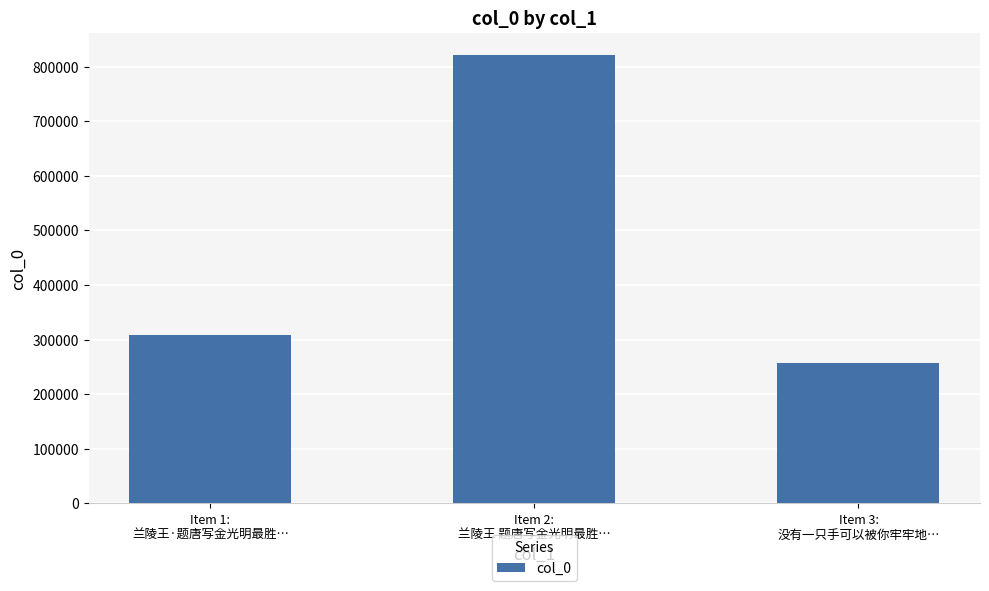

What is the difference between the maximum and minimum values?

563083